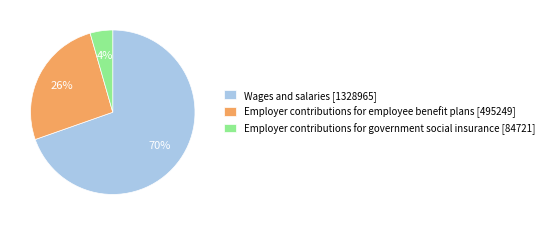

What is the largest slice in the pie chart?

Wages and salaries